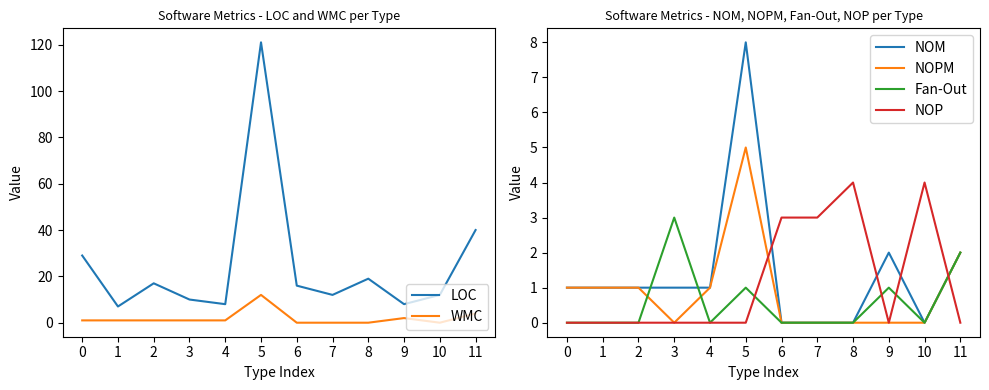

What is the sum of all LOC values?

299